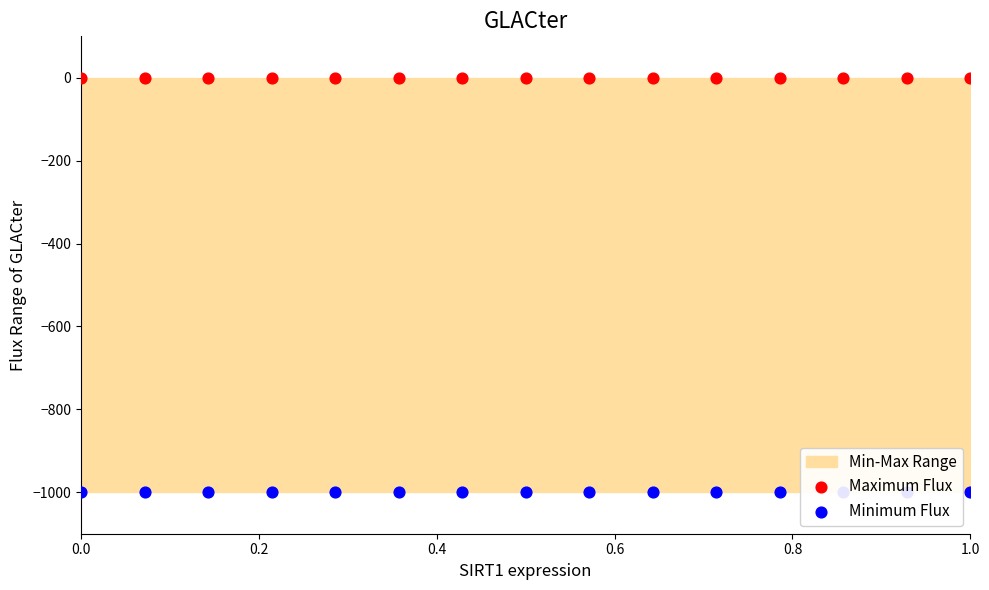

Which series has the largest total across all categories?

Maximum Flux